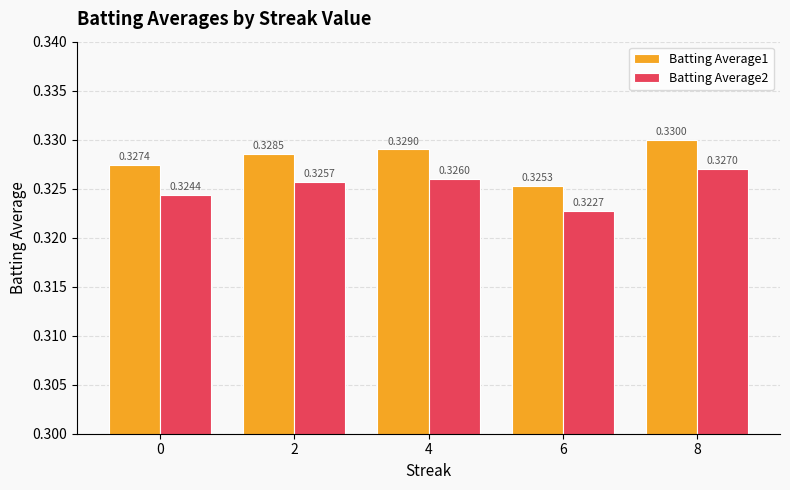

Between 2 and 6, which series saw the biggest shift?

Batting Average1